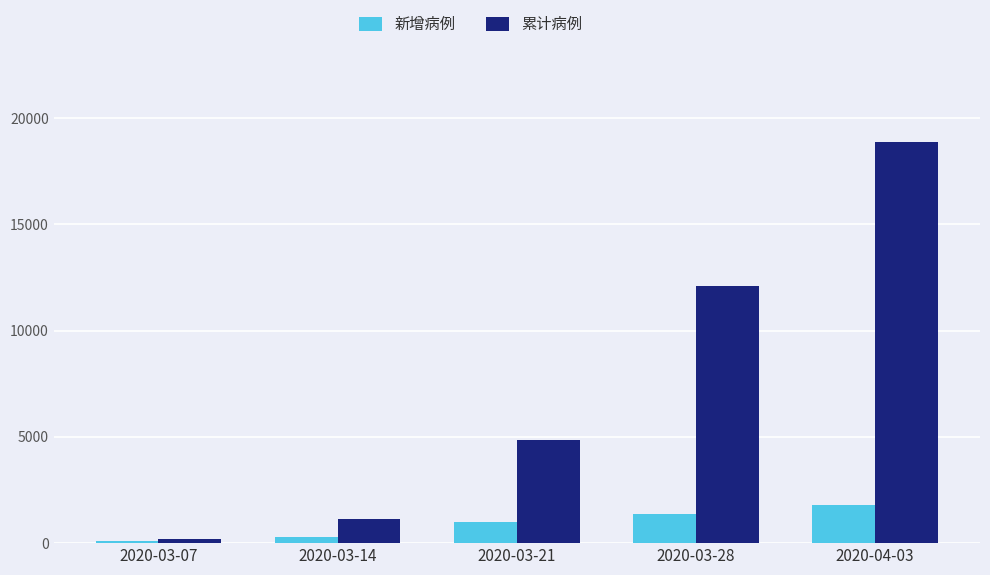

Reading left to right, list all the values displayed in this chart.

新增病例: 2020-03-07=123	2020-03-14=267	2020-03-21=977	2020-03-28=1390	2020-04-03=1774
累计病例: 2020-03-07=209	2020-03-14=1125	2020-03-21=4840	2020-03-28=12104	2020-04-03=18844